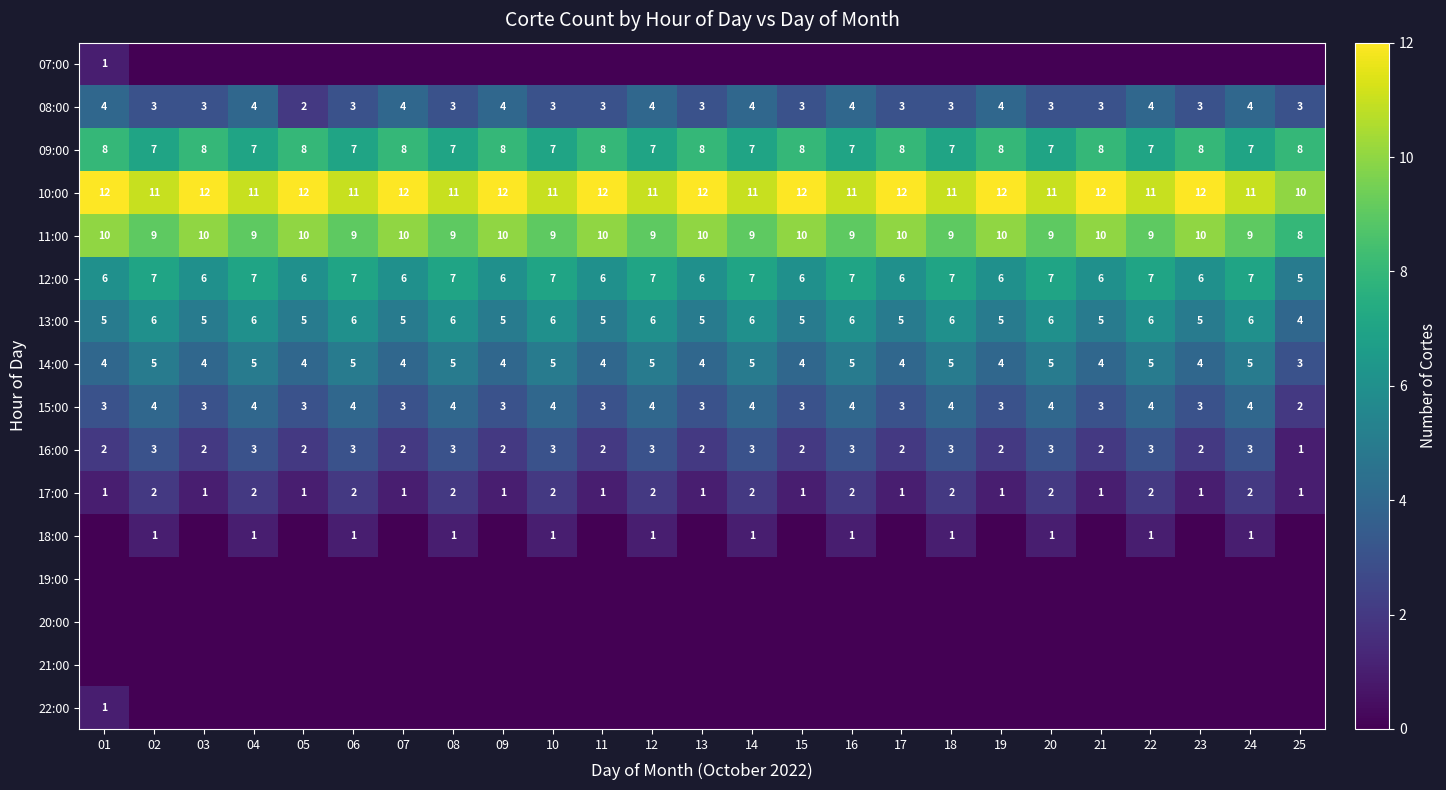

At which category is the sum across all series the highest?

04